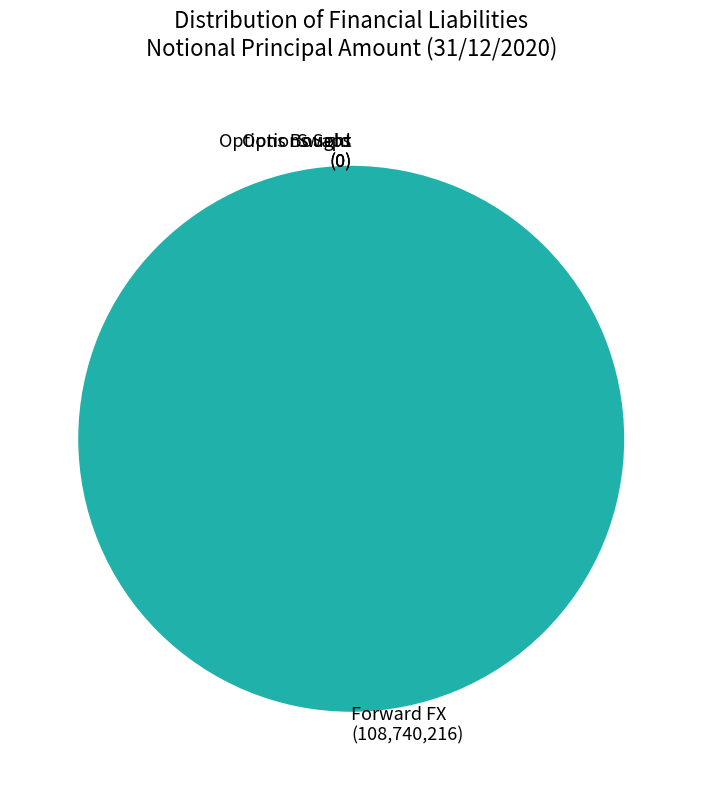

Which category has the biggest portion of the pie?

Forward contracts (Foreign exchange)